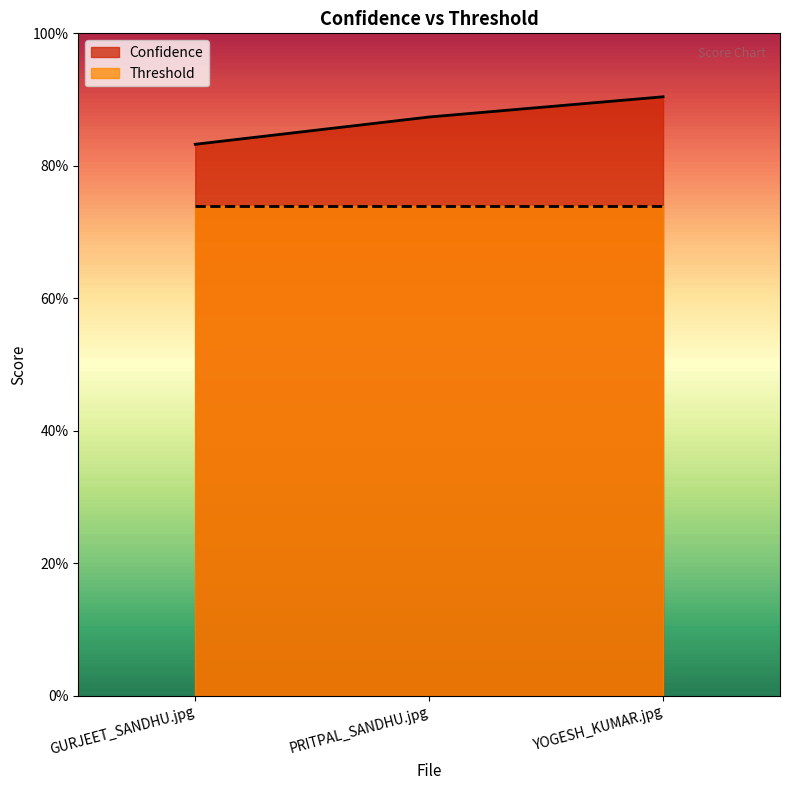

Does the chart display data point markers on the line(s)?

No